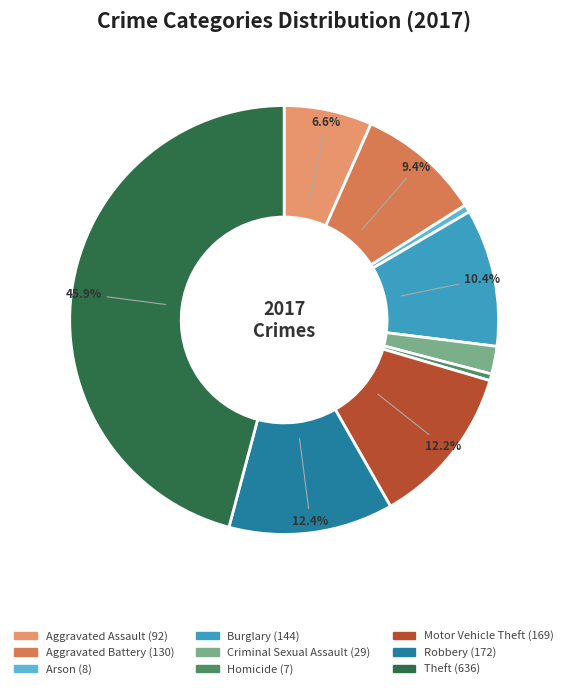

Which category has the biggest portion of the pie?

Theft